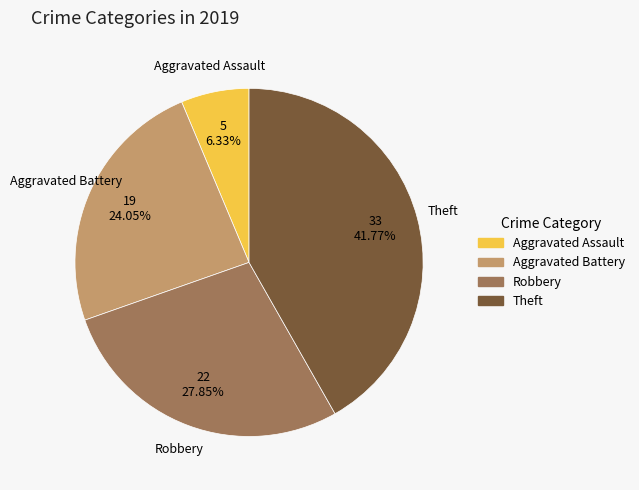

To the nearest percent, what percentage of the pie is Aggravated Battery?

24%